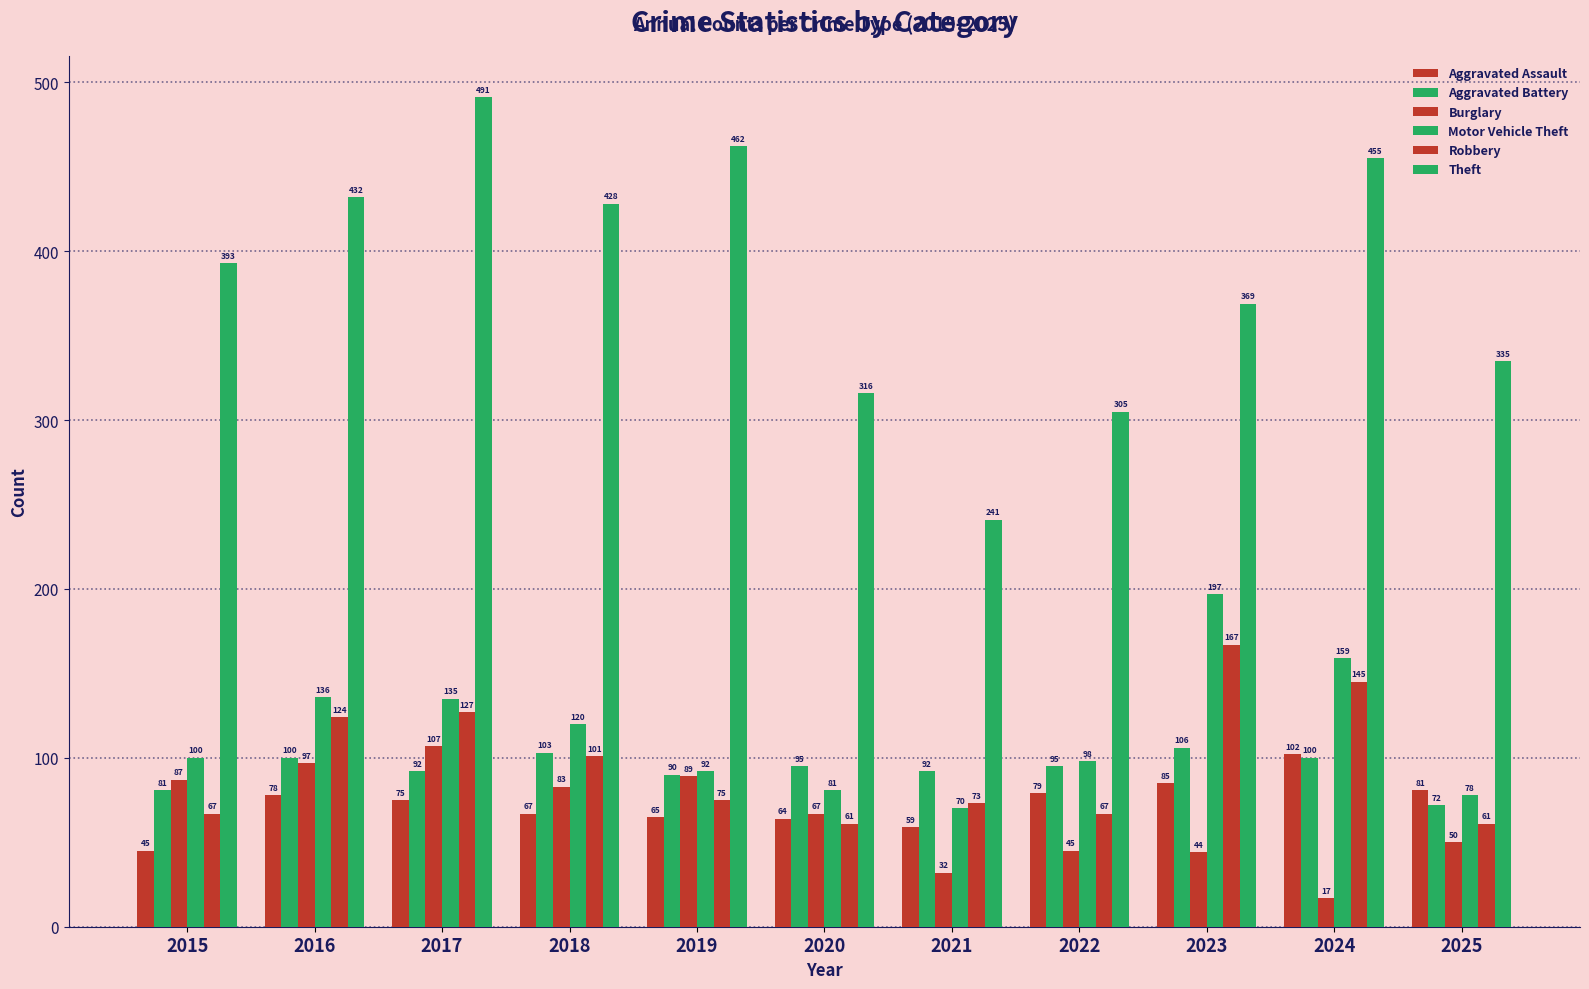

How many bars are there in total?

66